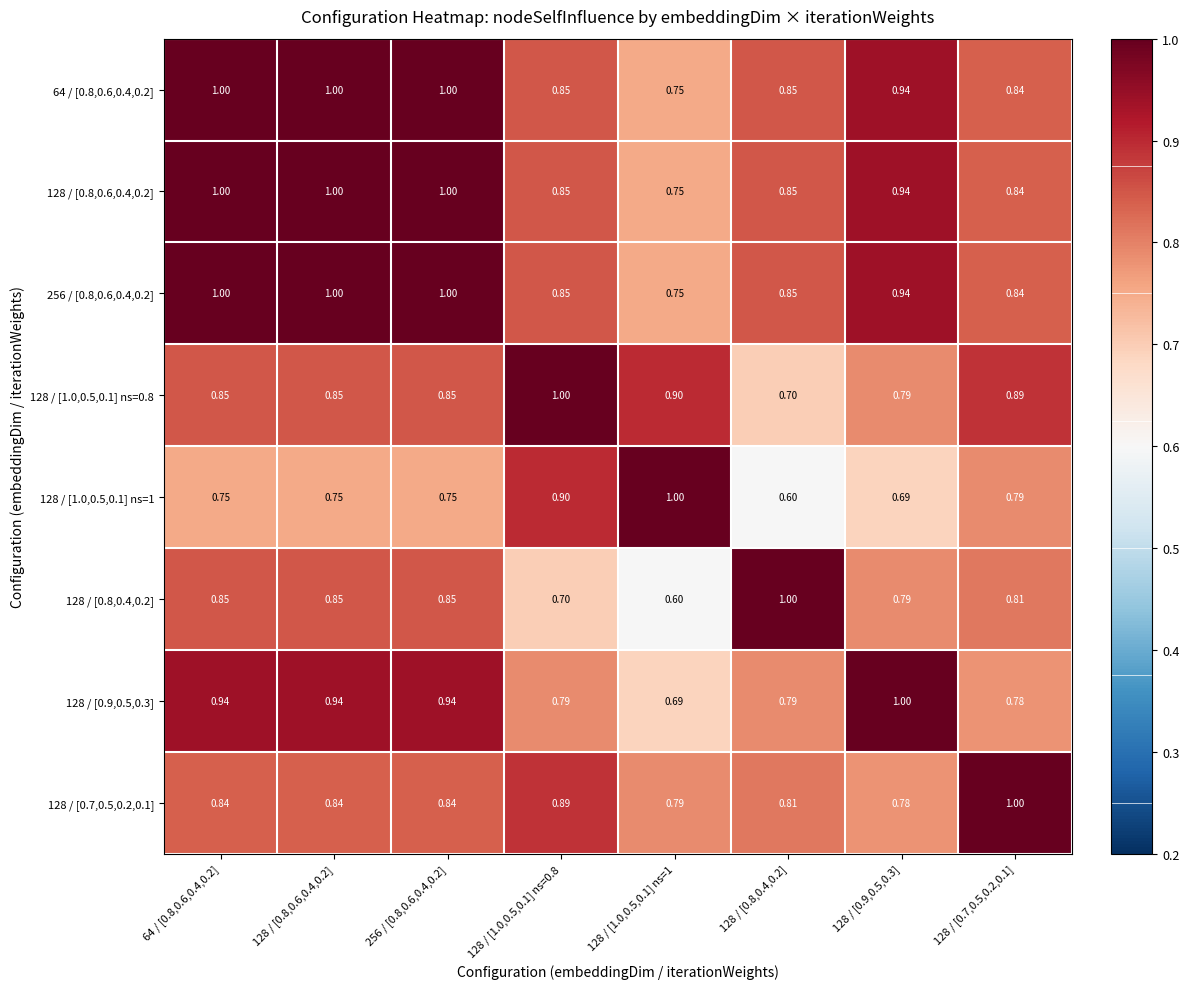

Count the number of data series in this chart.

8